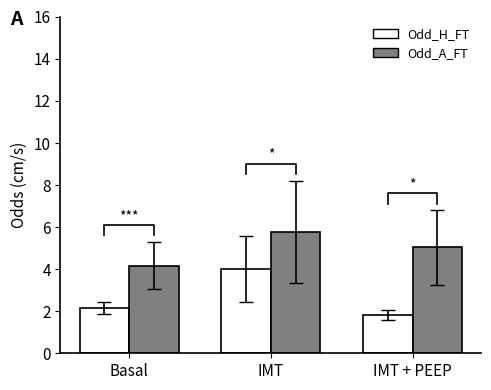

True or false: Odd_H_FT has a value of 2.2 at Basal.

True